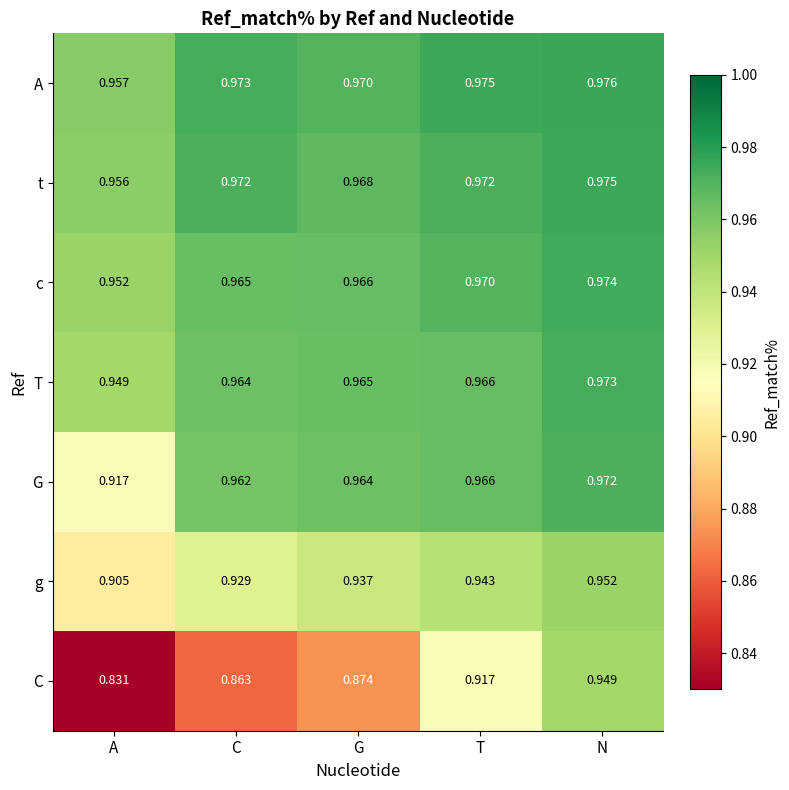

Which series has the largest total across all categories?

A